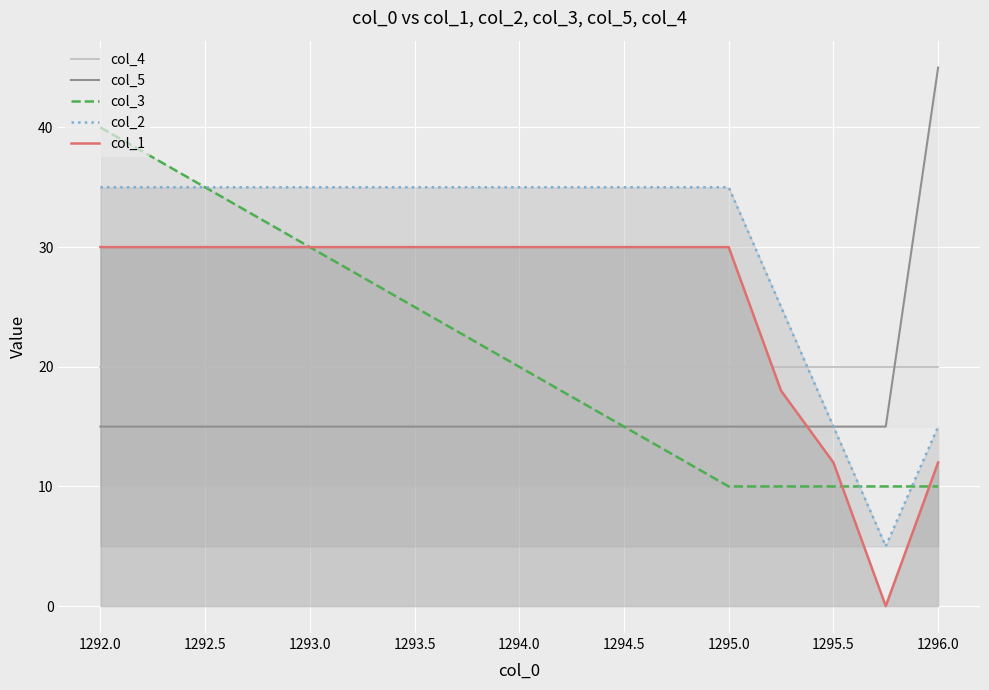

True or false: col_4 has a value of 31 at 1296.0.

False